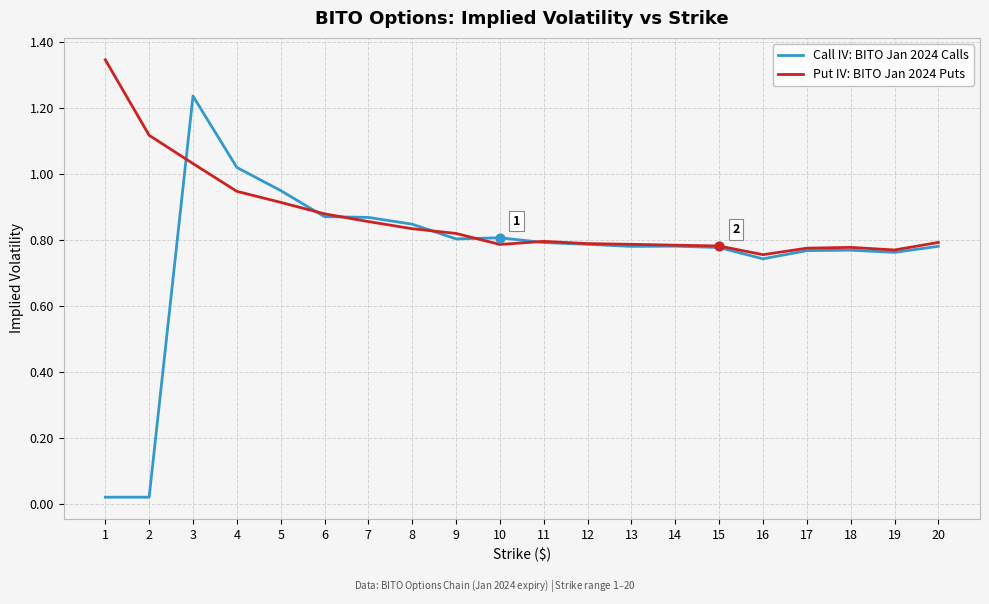

Which series has the largest total across all categories?

Put IV: BITO Jan 2024 Puts